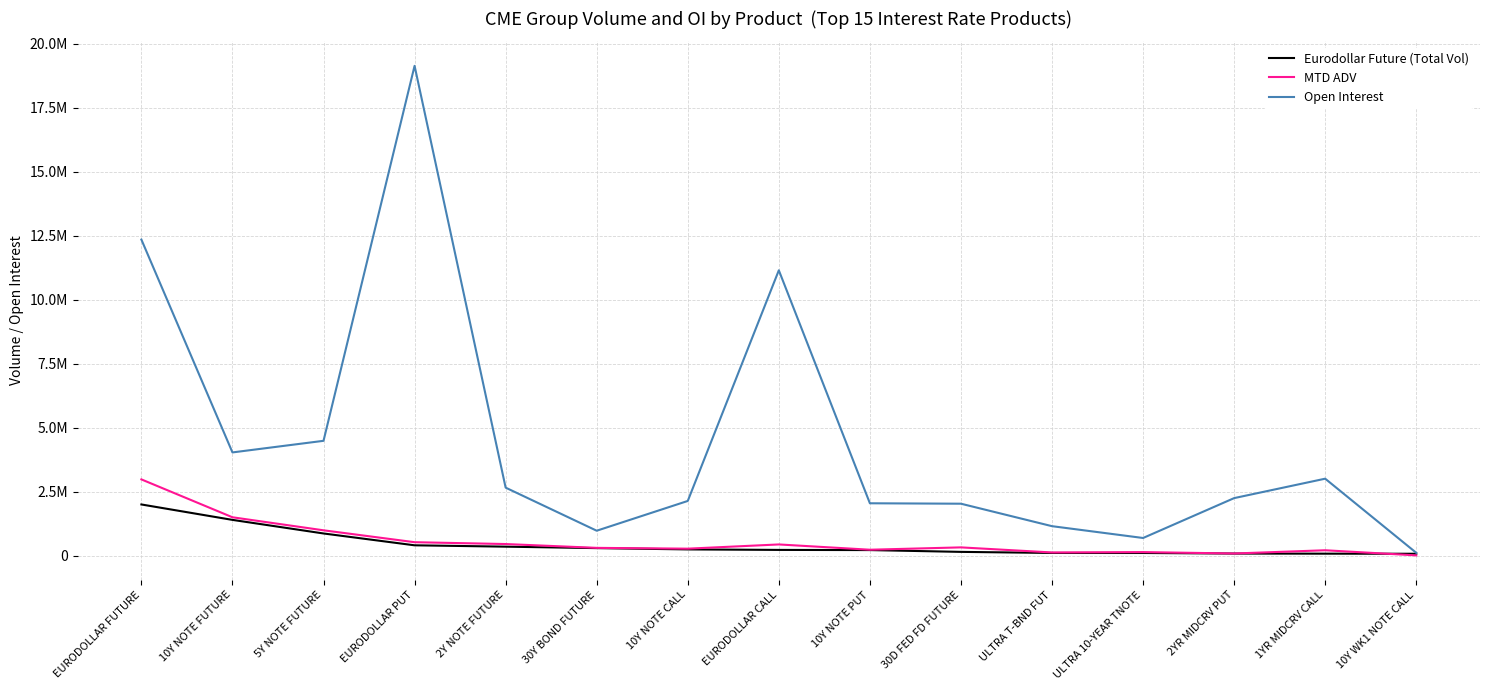

What are all the series names shown in the legend?

Eurodollar Future (Total Vol), MTD ADV, Open Interest